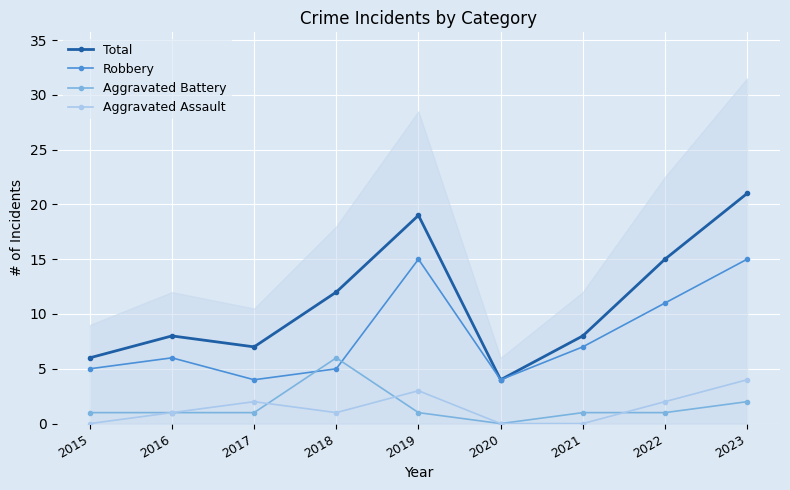

Which category has the highest value across all series?

2023